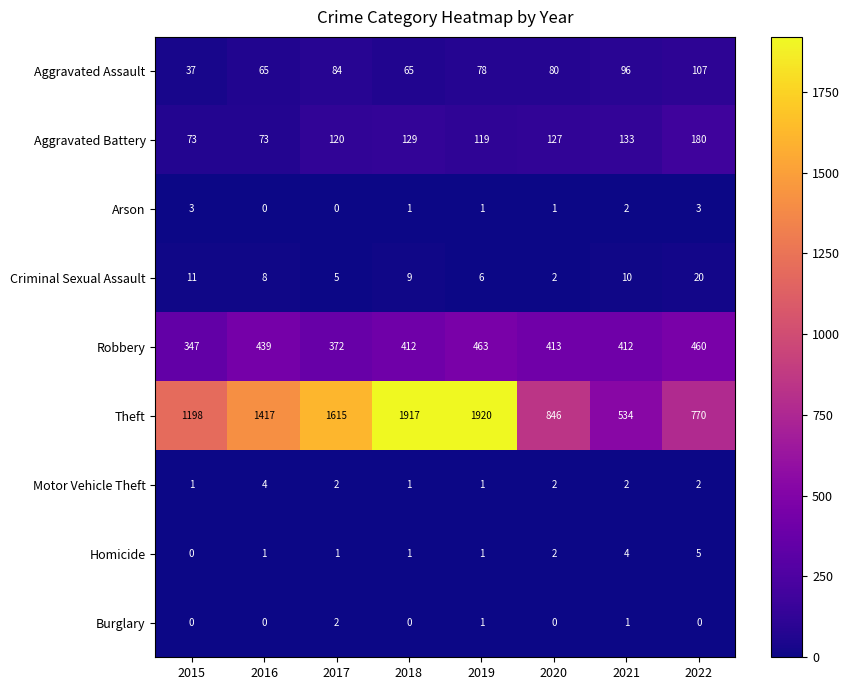

How many categories are shown in the chart?

8